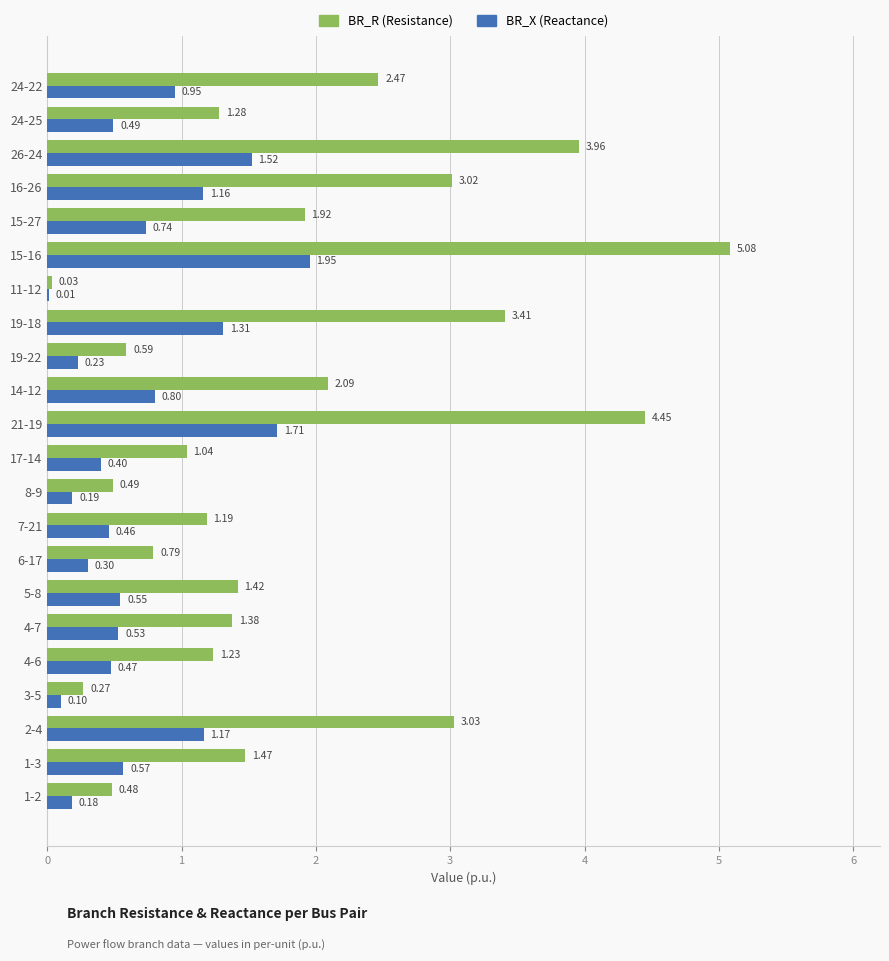

At which category is the sum across all series the highest?

15-16